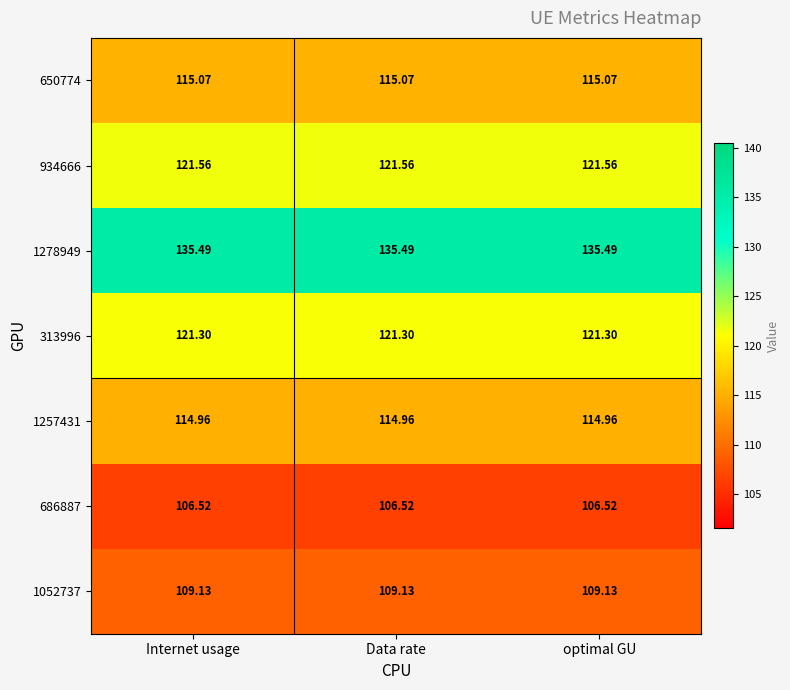

How many distinct data groups are displayed?

7